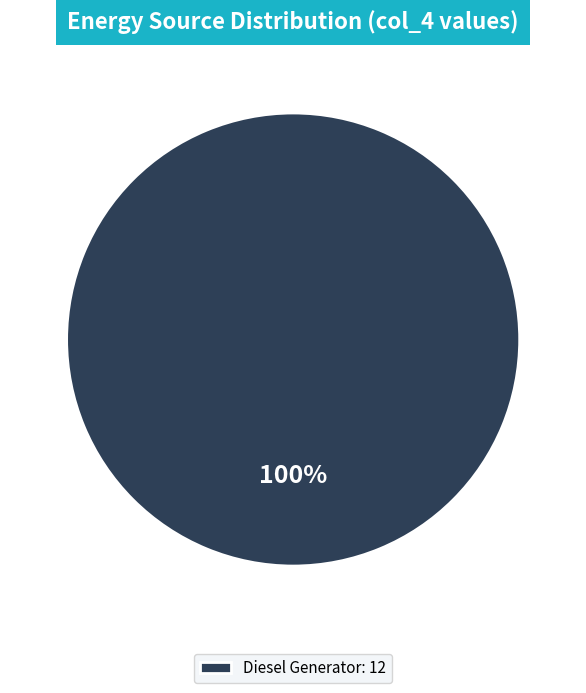

How many segments does this pie chart have?

1